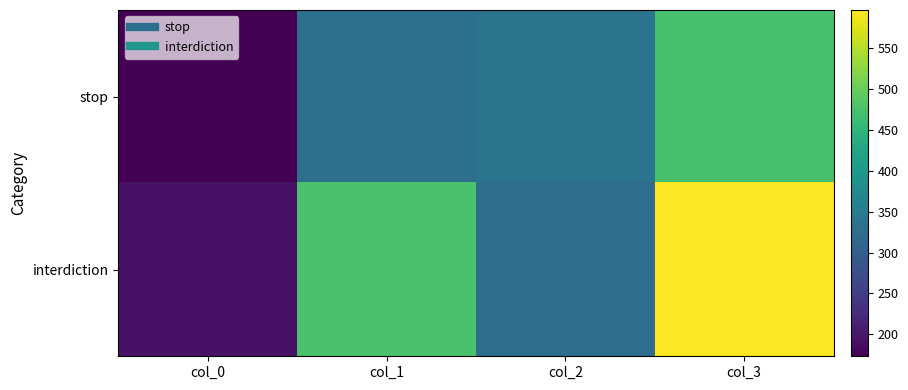

What is the total value across all series at col_3?

1071